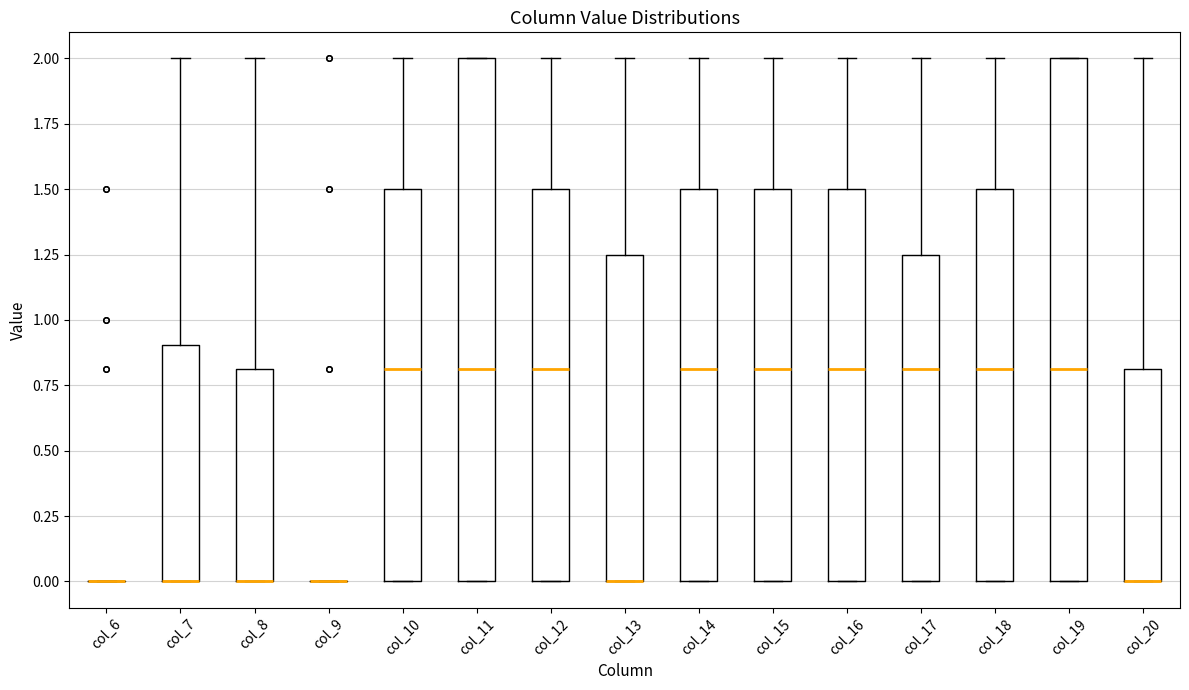

Where does the upper whisker of the box for col_7 end on the y-axis? The values are not printed on the chart, so give them approximately, as read against the axis.

2.00